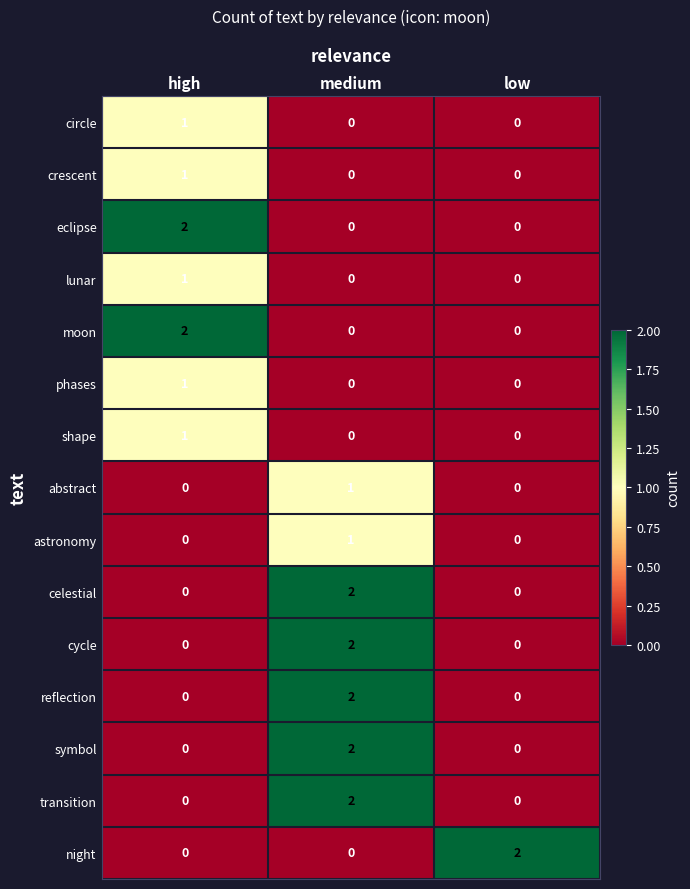

Which category has the highest value in the transition series?

medium